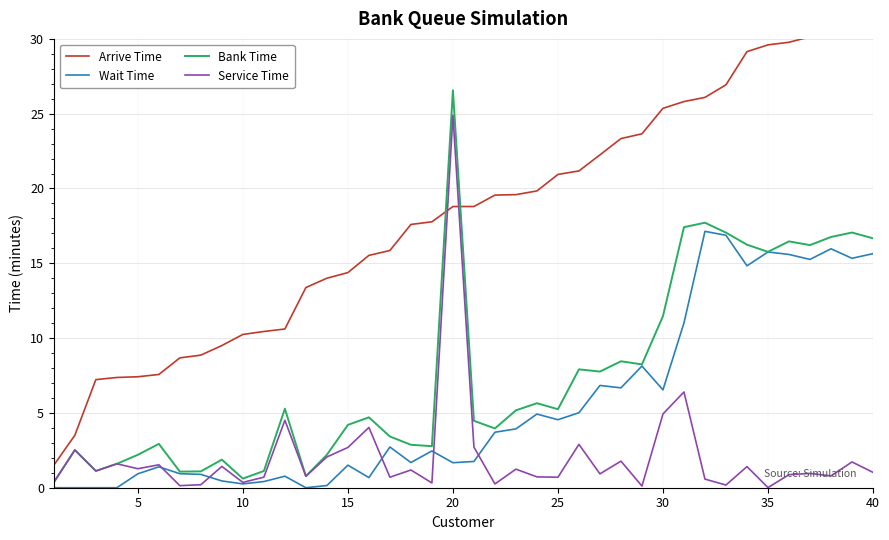

Reading left to right, what are all the values shown in this chart?

Arrive Time: 1.5	3.5	7.2	7.4	7.4	7.6	8.7	8.9	9.5	10.2	10.4	10.6	13.4	14.0	14.4	15.5	15.9	17.6	17.8	18.8	18.8	19.6	19.6	19.8	20.9	21.2	22.2	23.3	23.7	25.4	25.8	26.1	26.9	29.1	29.6	29.8	30.1	30.3	31.0	31.4
Wait Time: 0.0	0.0	0.0	0.0	0.9	1.4	0.9	0.9	0.5	0.3	0.4	0.8	0.0	0.1	1.5	0.7	2.7	1.7	2.5	1.7	1.8	3.7	3.9	4.9	4.5	5.0	6.8	6.7	8.1	6.5	11.0	17.1	16.9	14.8	15.8	15.6	15.3	16.0	15.3	15.6
Bank Time: 0.4	2.5	1.1	1.6	2.2	2.9	1.1	1.1	1.9	0.6	1.1	5.3	0.8	2.2	4.2	4.7	3.4	2.9	2.8	26.6	4.5	4.0	5.2	5.6	5.2	7.9	7.8	8.5	8.2	11.5	17.4	17.7	17.1	16.2	15.8	16.5	16.2	16.8	17.1	16.7
Service Time: 0.4	2.5	1.1	1.6	1.3	1.5	0.1	0.2	1.4	0.4	0.7	4.5	0.8	2.1	2.7	4.0	0.7	1.2	0.3	24.9	2.7	0.3	1.2	0.7	0.7	2.9	0.9	1.8	0.1	4.9	6.4	0.6	0.2	1.4	0.0	0.9	1.0	0.8	1.7	1.0